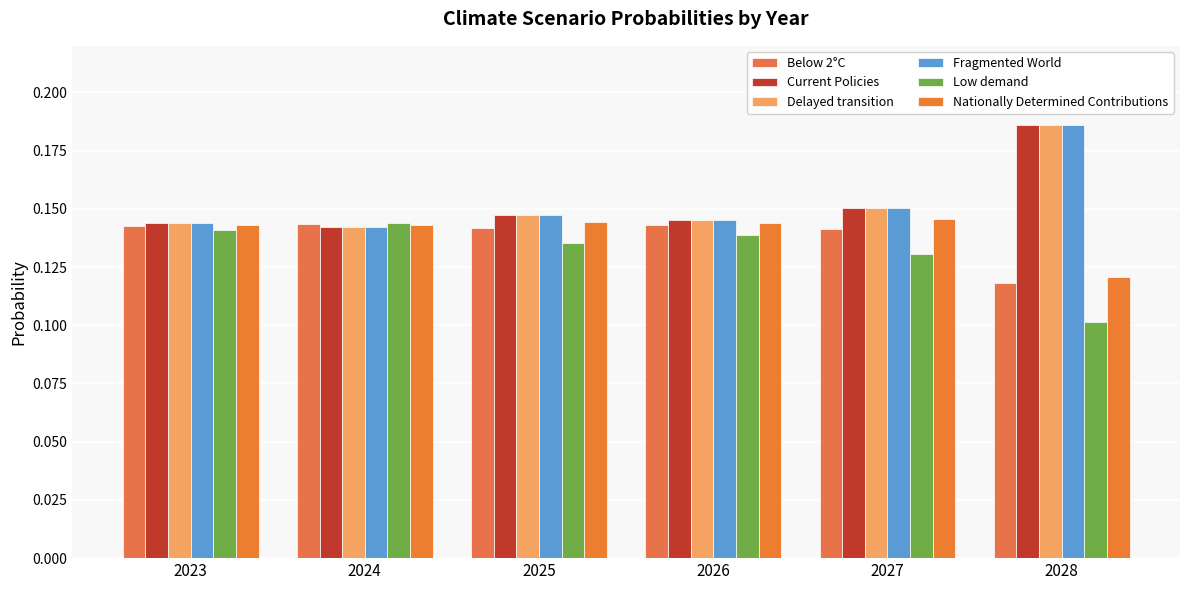

How many bars are there in total?

36